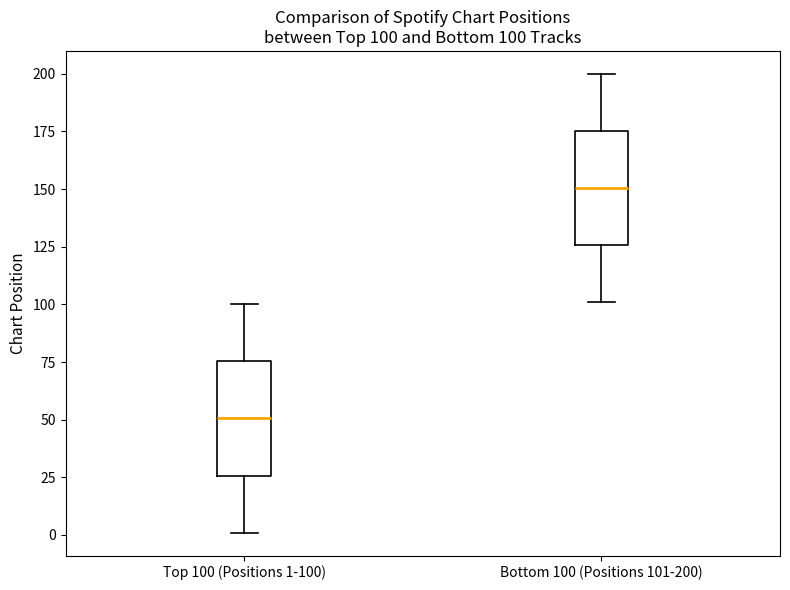

Which box has the lowest median line?

Top 100 (Positions 1-100)